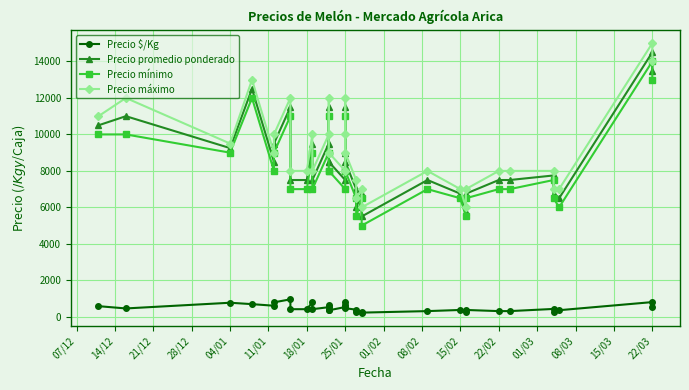

Is this an area chart (filled region under the line)?

No